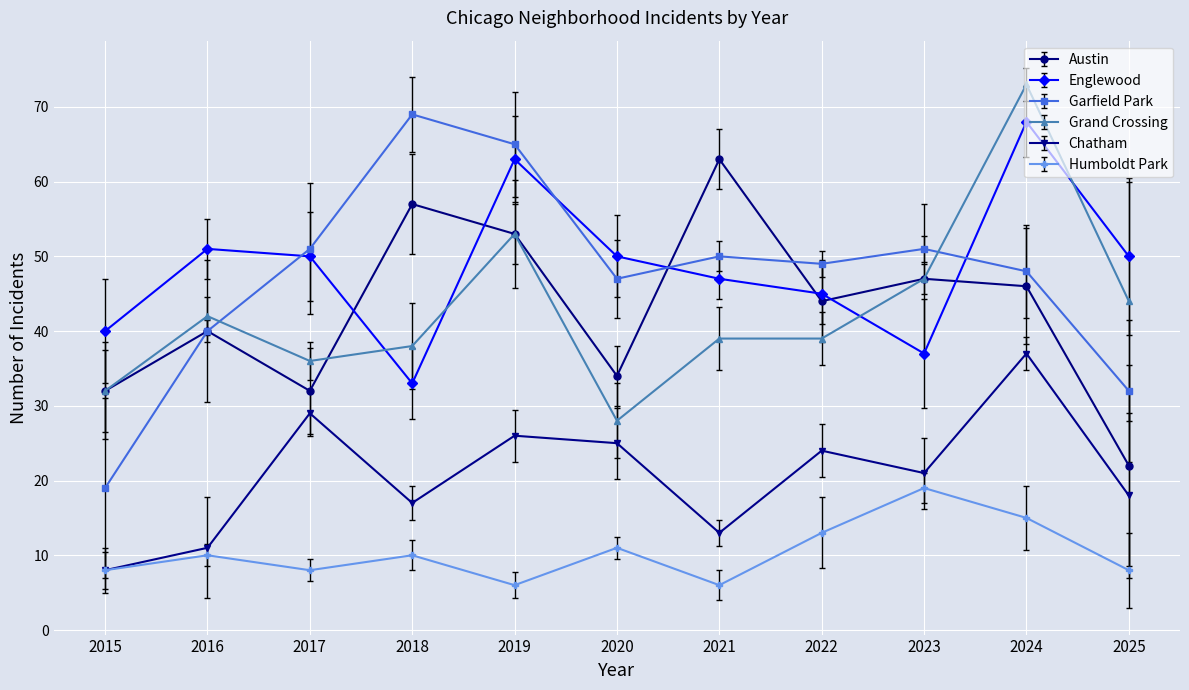

Reading right to left, transcribe all the data shown in this chart.

Austin: 22	46	47	44	63	34	53	57	32	40	32
Englewood: 50	68	37	45	47	50	63	33	50	51	40
Garfield Park: 32	48	51	49	50	47	65	69	51	40	19
Grand Crossing: 44	73	47	39	39	28	53	38	36	42	32
Chatham: 18	37	21	24	13	25	26	17	29	11	8
Humboldt Park: 8	15	19	13	6	11	6	10	8	10	8